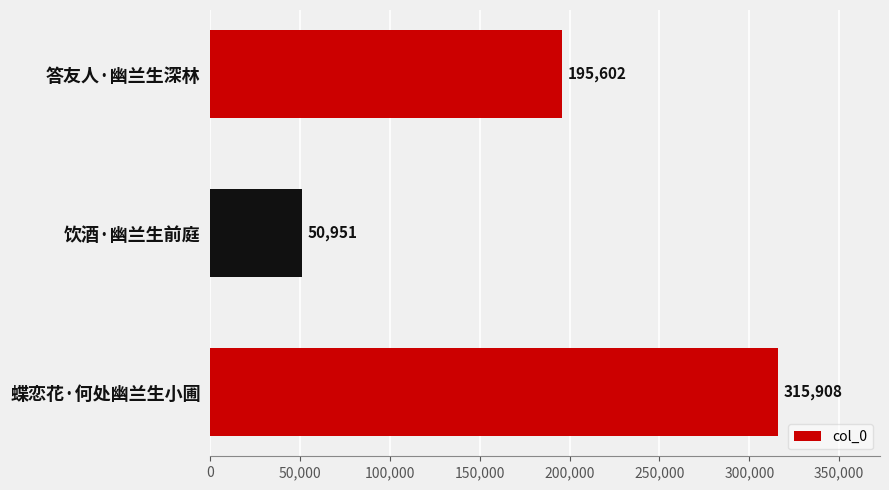

What is the smallest value displayed?

50951